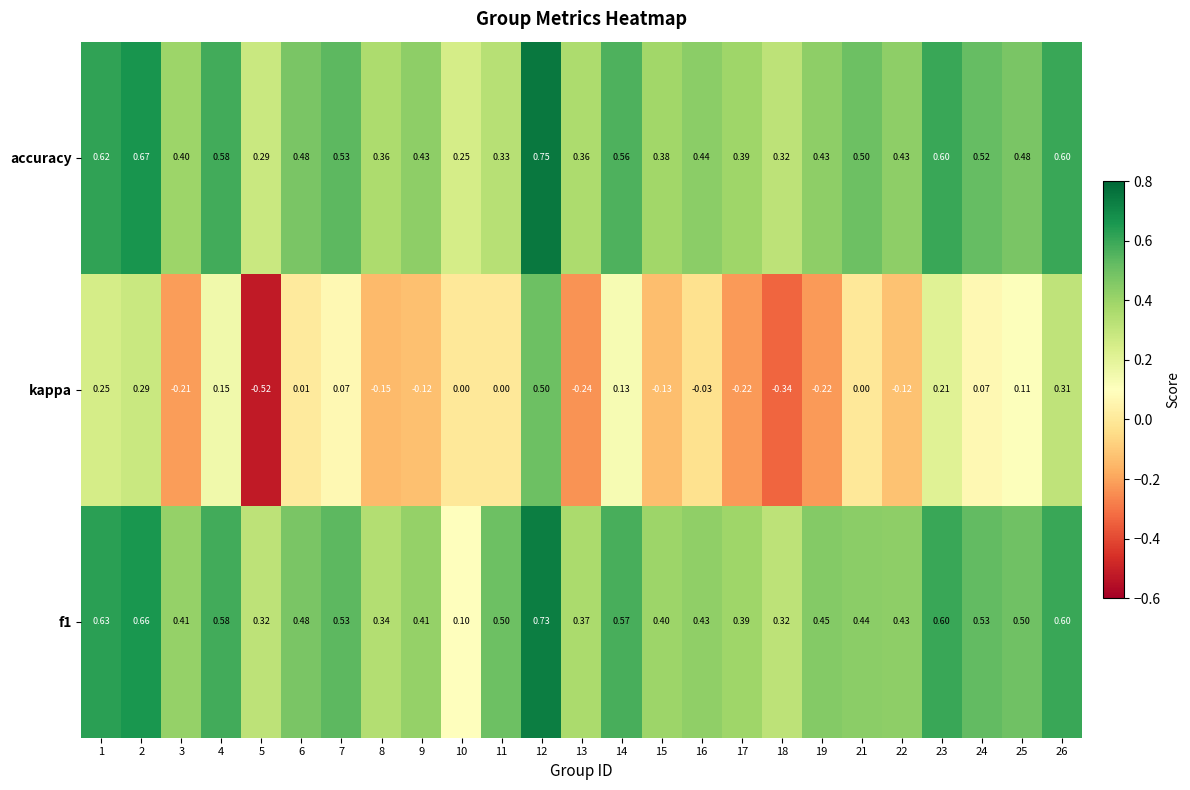

How many data points does each series have?

25